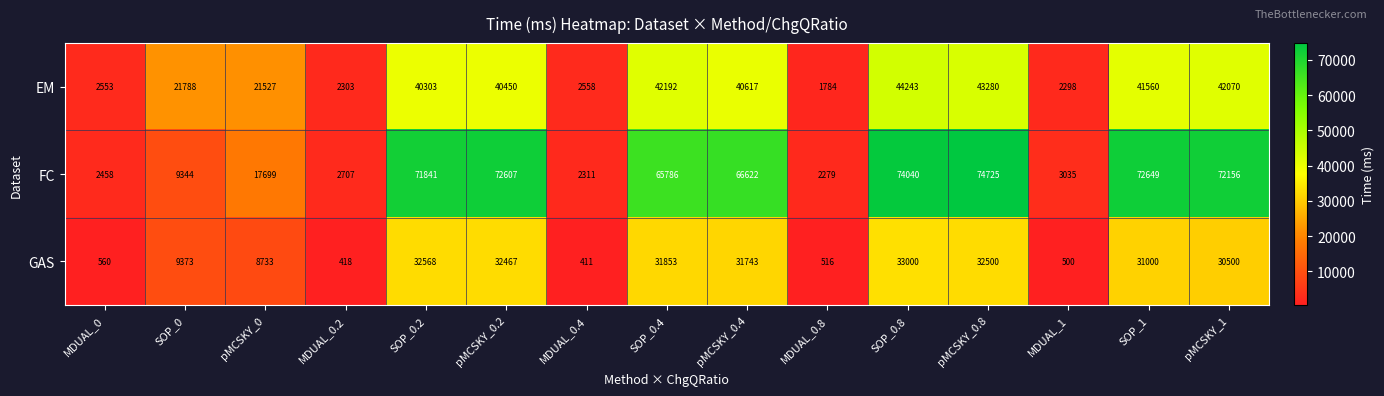

What is the minimum value shown in the chart?

411